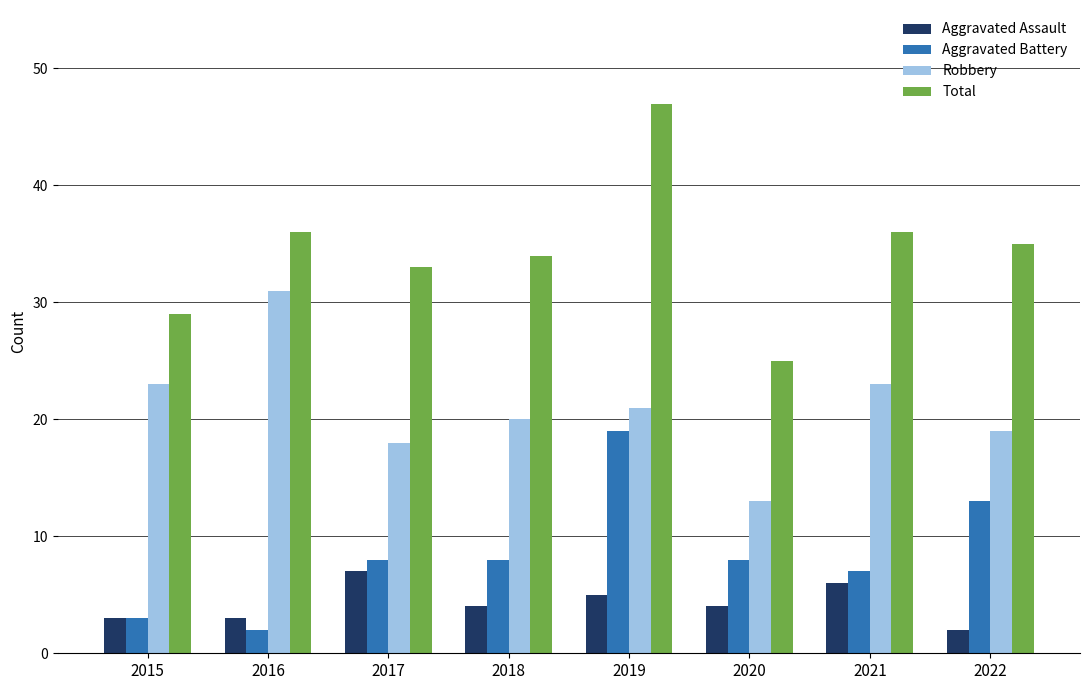

At 2022, list the series in order from largest to smallest.

Total, Robbery, Aggravated Battery, Aggravated Assault